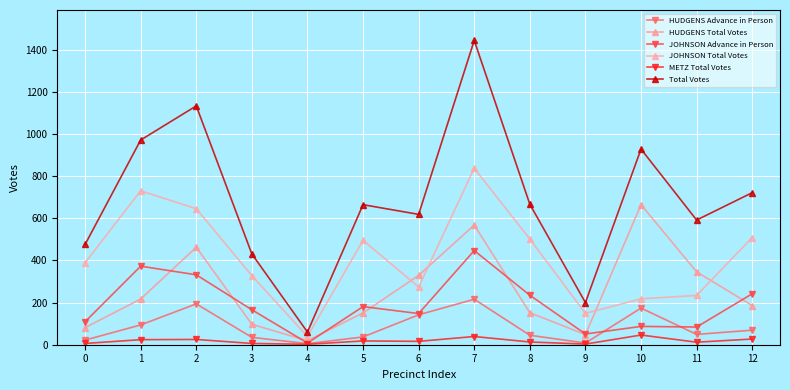

Rank the categories by JOHNSON Total Votes value from highest to lowest.

7, 1, 2, 12, 8, 5, 0, 3, 6, 11, 10, 9, 4